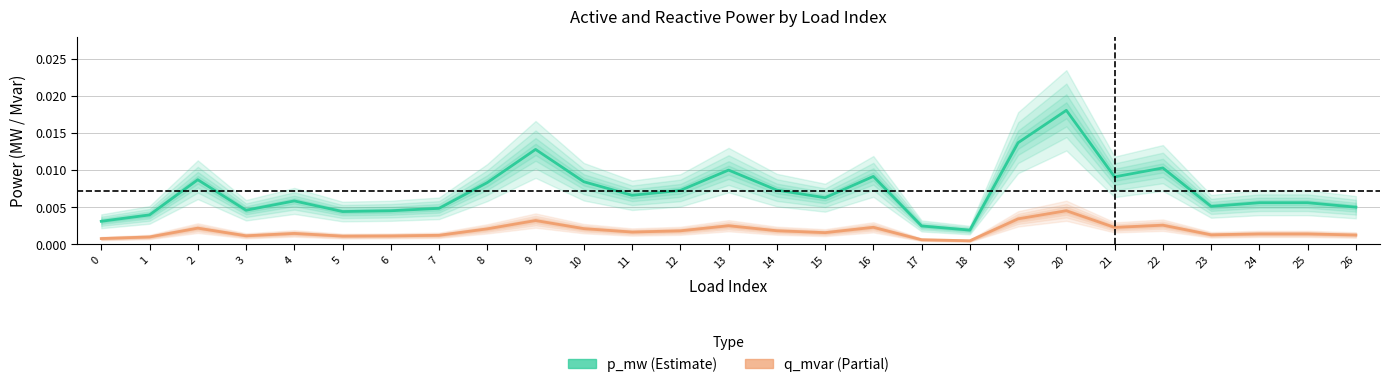

At which label does q_mvar (Partial) reach its peak?

20